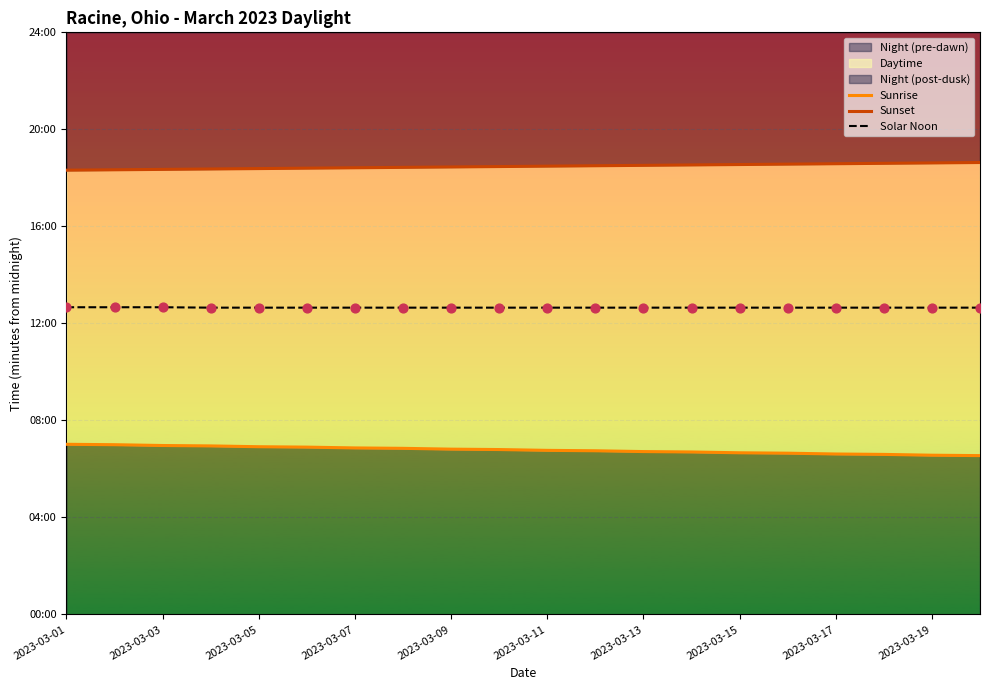

Which series contains the highest Y value?

Sunset